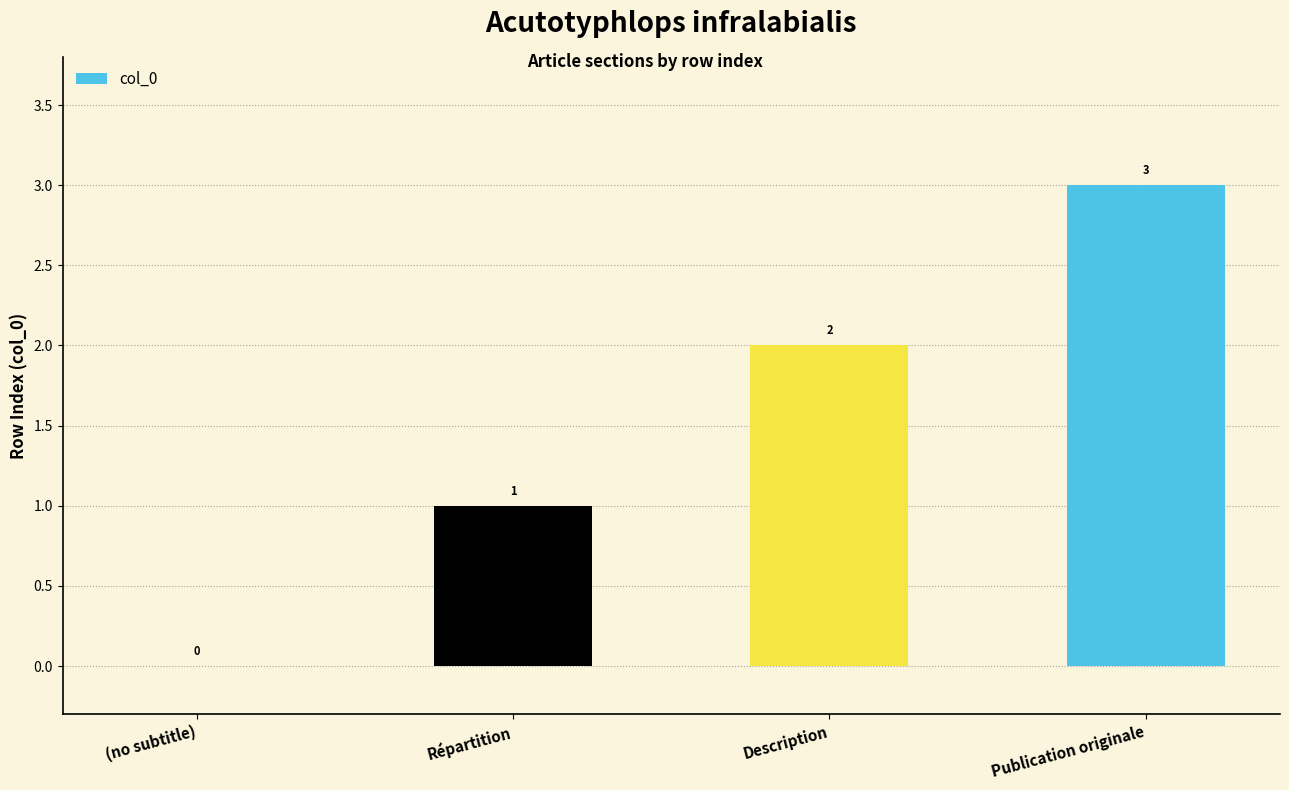

What value does the data have at Publication originale?

3